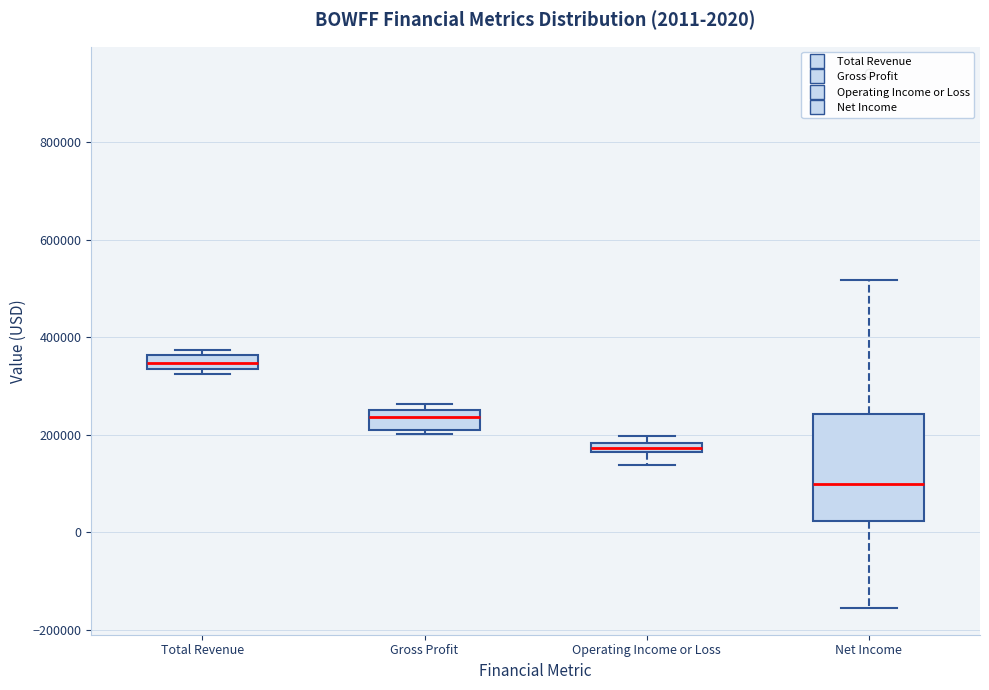

Which box has the highest median line?

Total Revenue